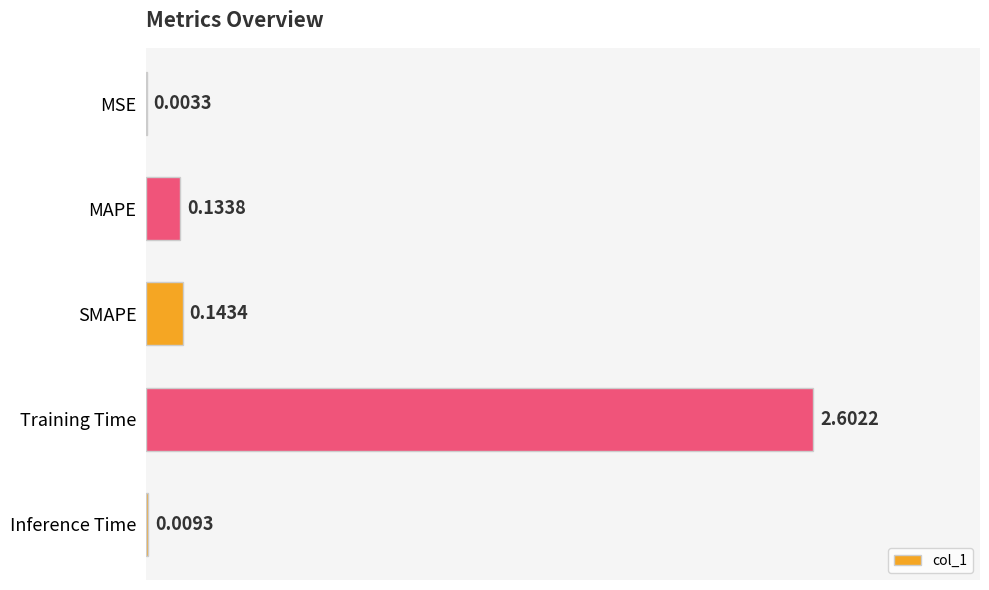

Where is the data nearest to the value 1?

SMAPE